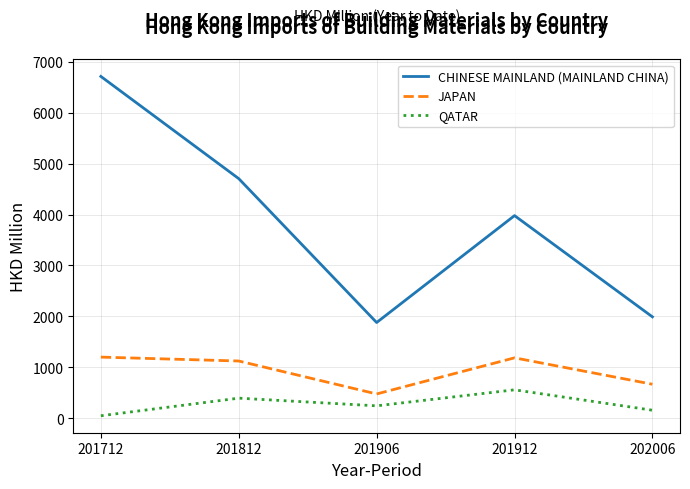

True or false: QATAR and JAPAN intersect in this chart.

False